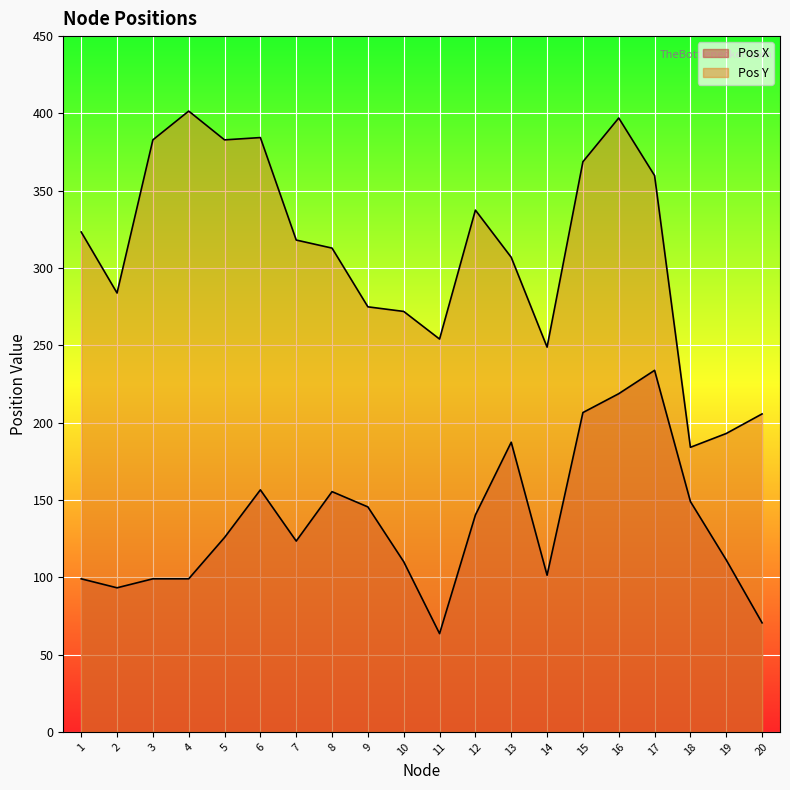

Reading left to right, list all the values displayed in this chart.

Pos X: 99.0	93.2	99.0	99.0	125.7	156.5	123.4	155.4	145.5	110.1	63.6	140.3	187.4	101.3	206.5	218.7	233.8	149.0	111.2	70.5
Pos Y: 323.3	283.9	382.9	401.5	382.9	384.4	318.1	312.9	274.9	271.9	254.1	337.5	306.9	248.9	368.7	397.0	359.8	184.1	193.0	205.7